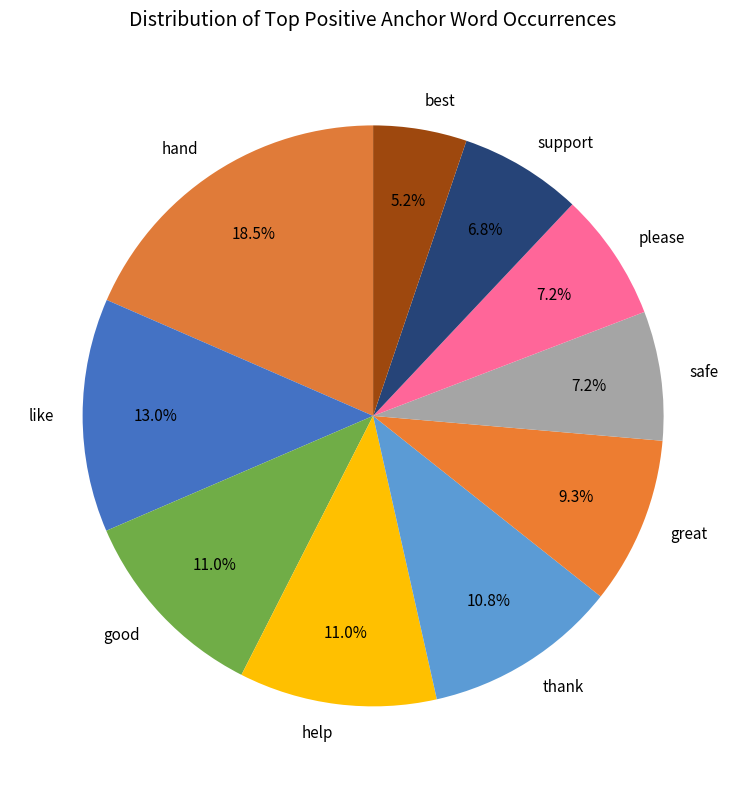

Which has a higher value, hand or like?

hand